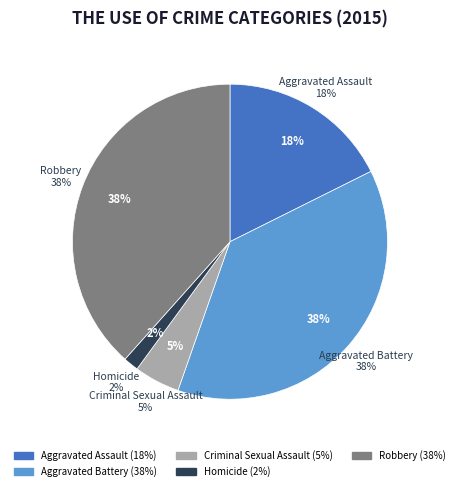

Does Aggravated Battery represent more than half of the total?

No